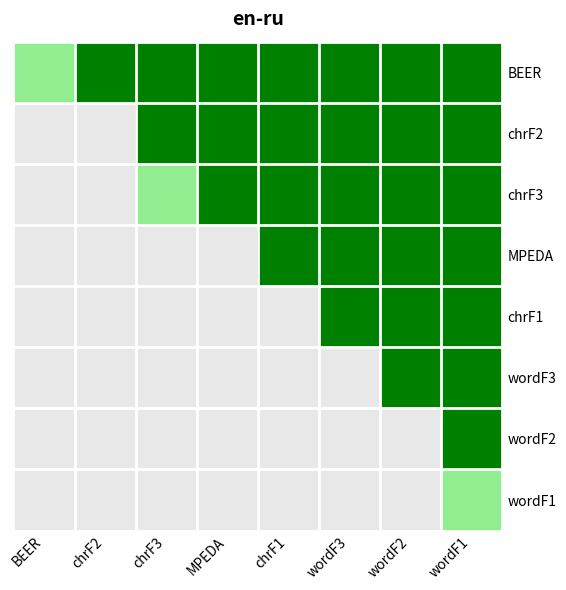

Which has a higher value, wordF3 or MPEDA?

wordF3